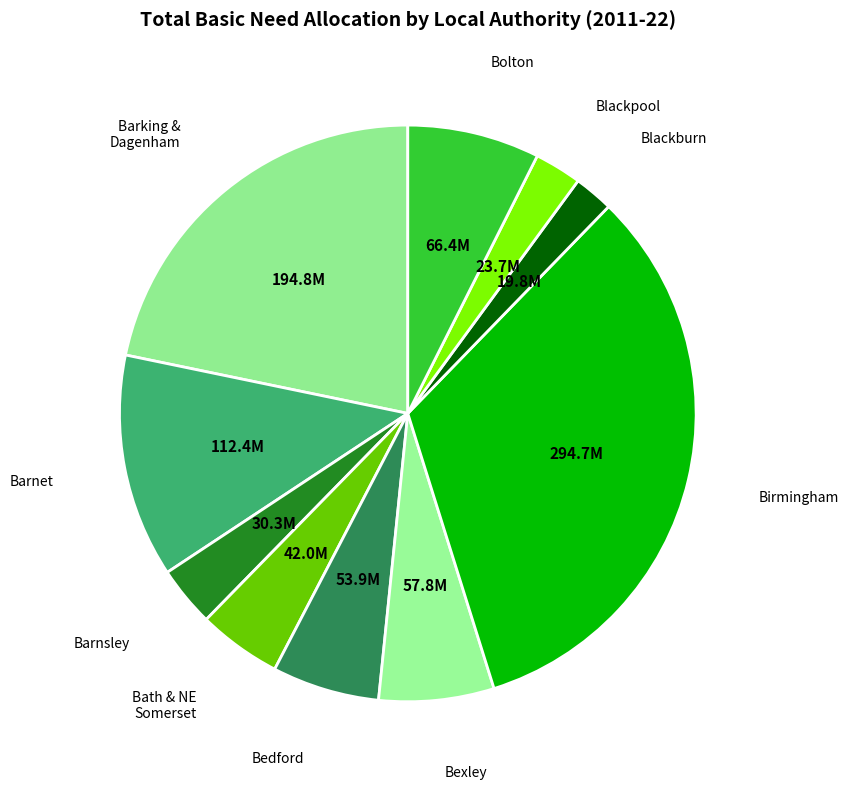

Which category has the smallest portion of the pie?

Blackburn with Darwen